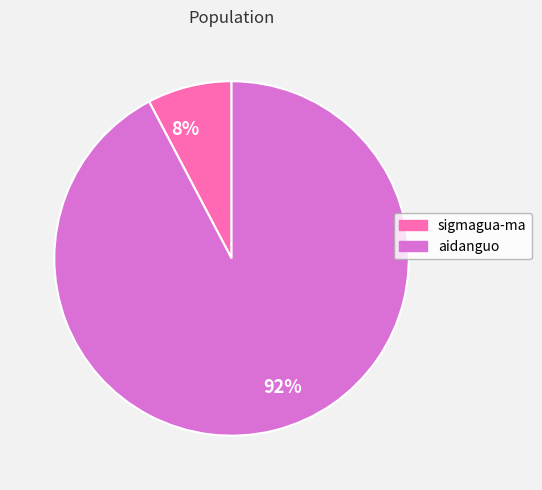

Which slice is the smallest?

sigmagua-ma